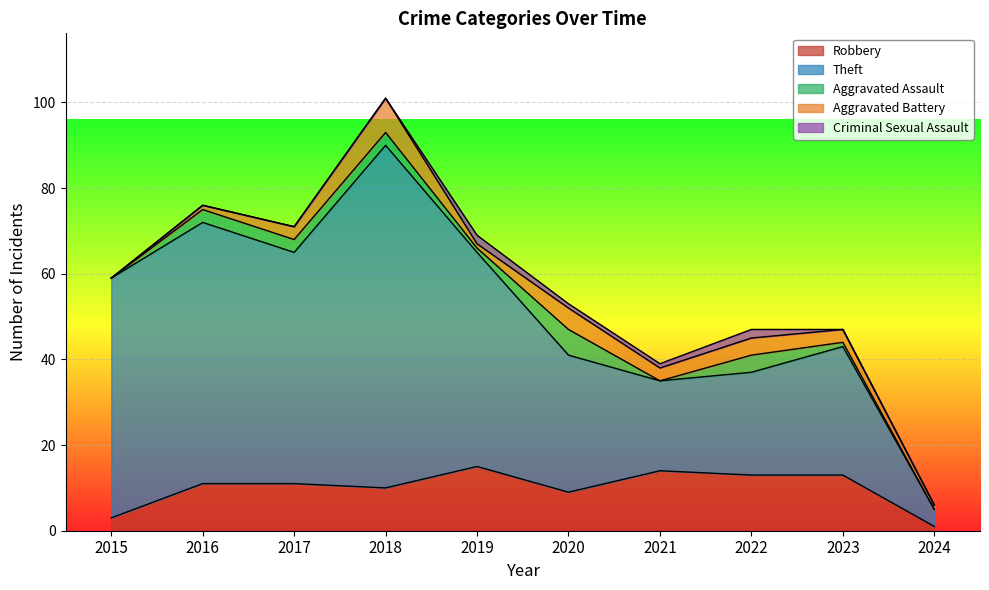

What is the total value across all series at 2018?

101